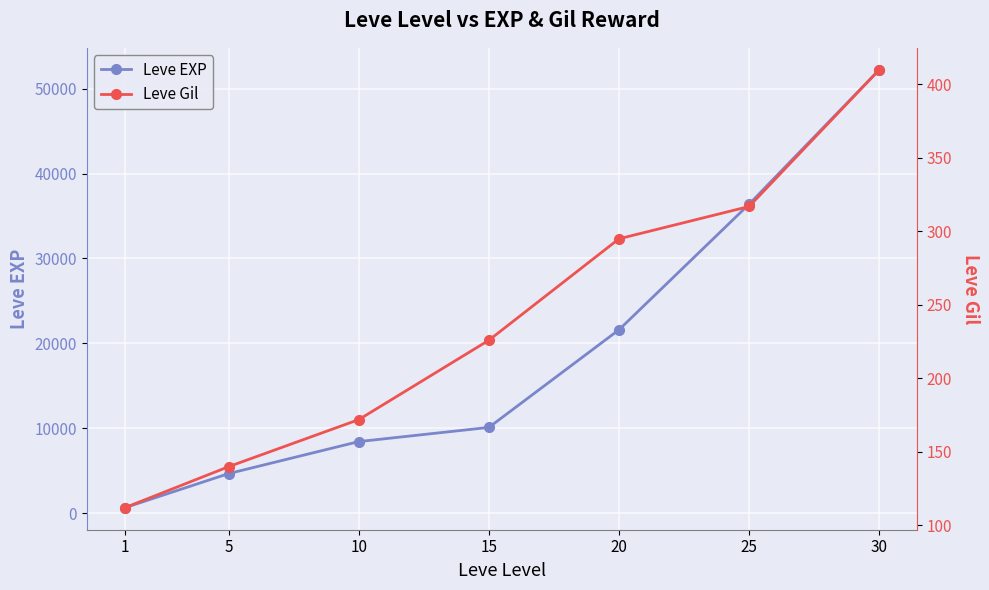

Where does the Leve EXP series first go above 10100?

20